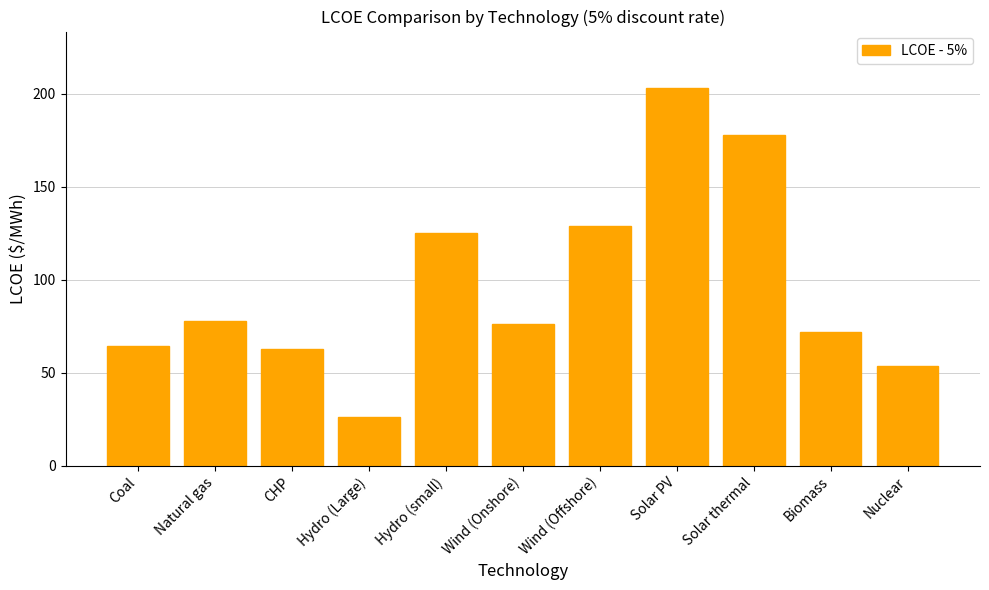

What is the label of the 2nd bar from the right?

Biomass